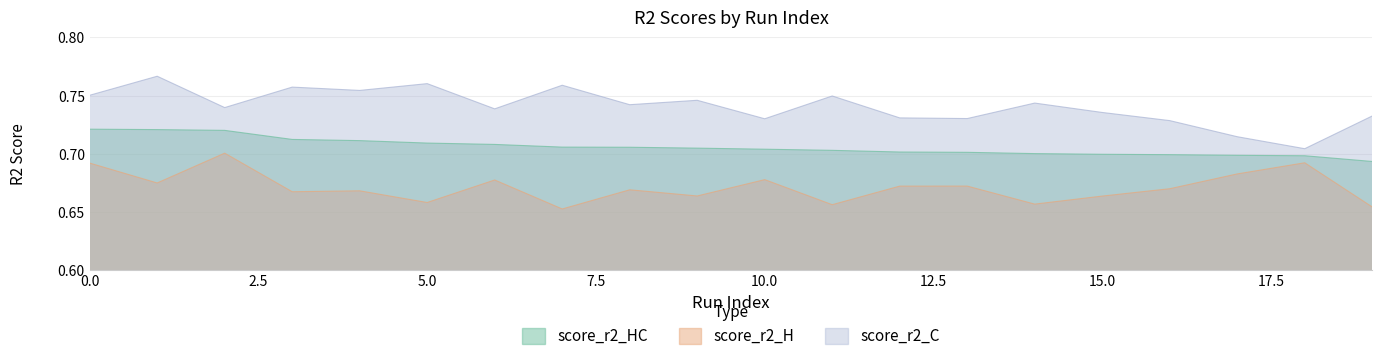

Which series has the largest total across all categories?

score_r2_C